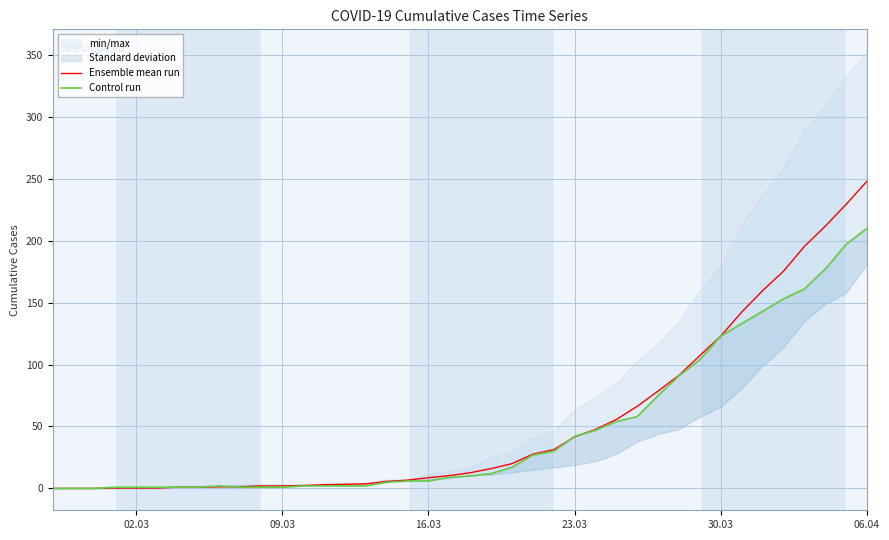

Which series has the largest total across all categories?

Ensemble mean run